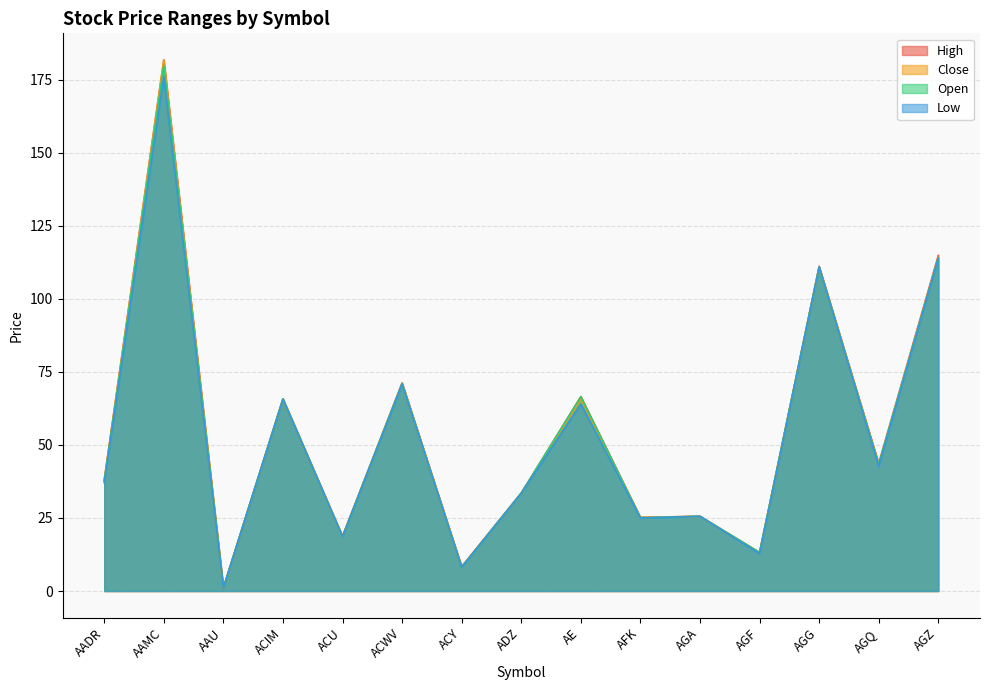

True or false: High and Low intersect in this chart.

False